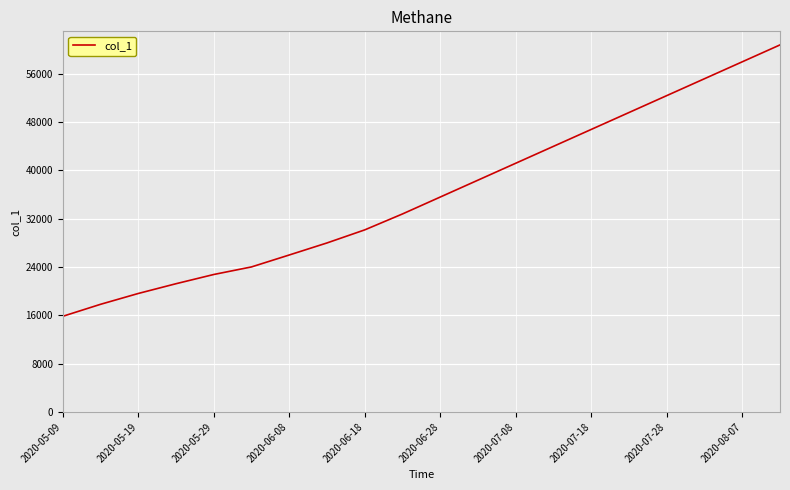

What is the difference between the maximum and minimum values?

44957.4